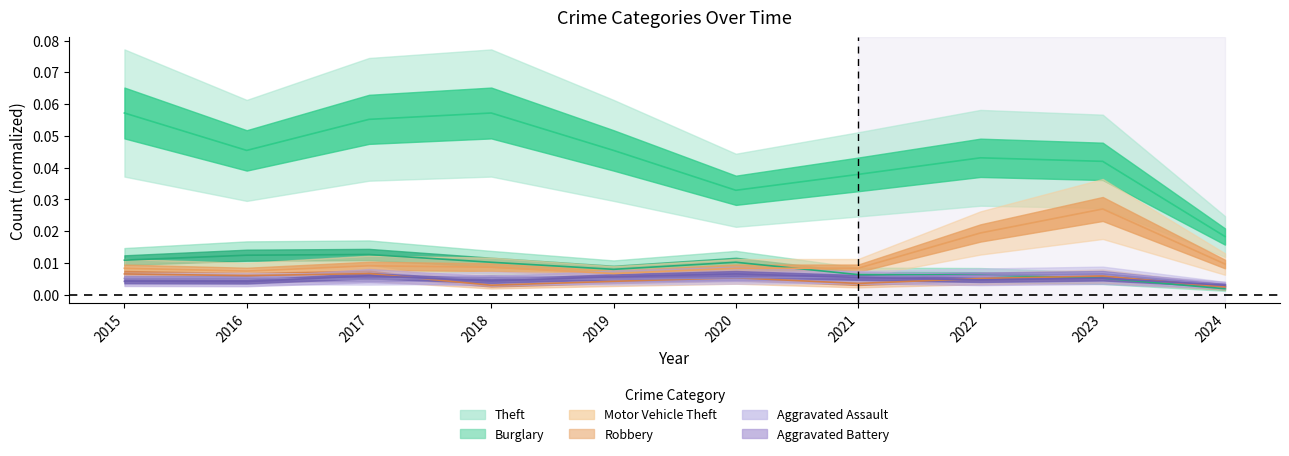

Which has a higher value, 2022 or 2015?

2015